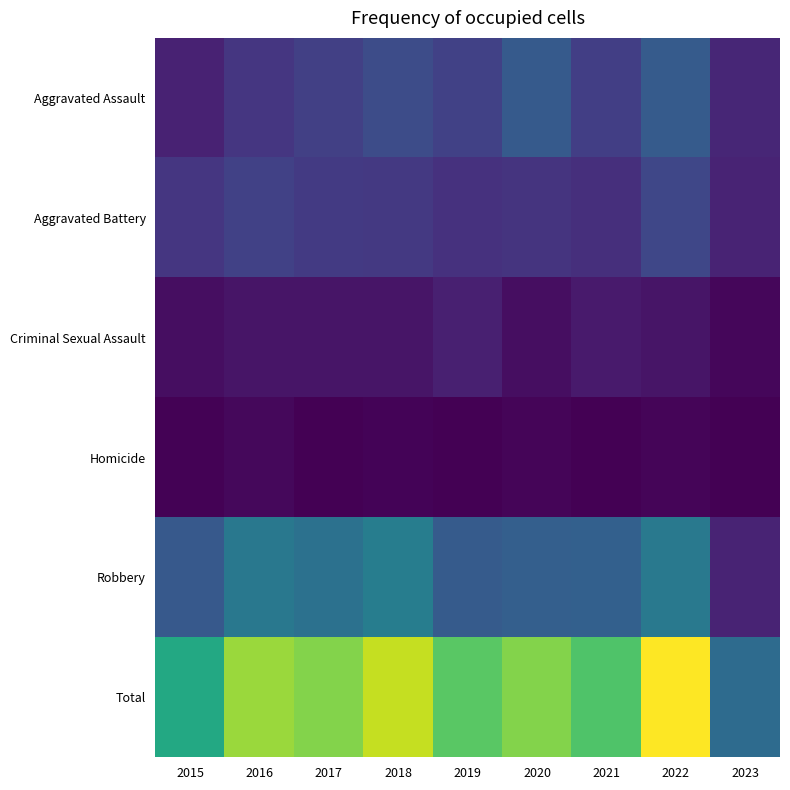

Which series has the largest range (max minus min)?

Total